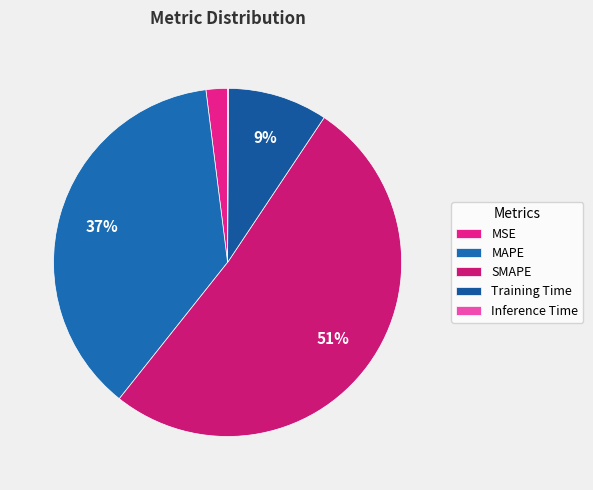

What percentage is the MSE slice, to the nearest percent?

2%